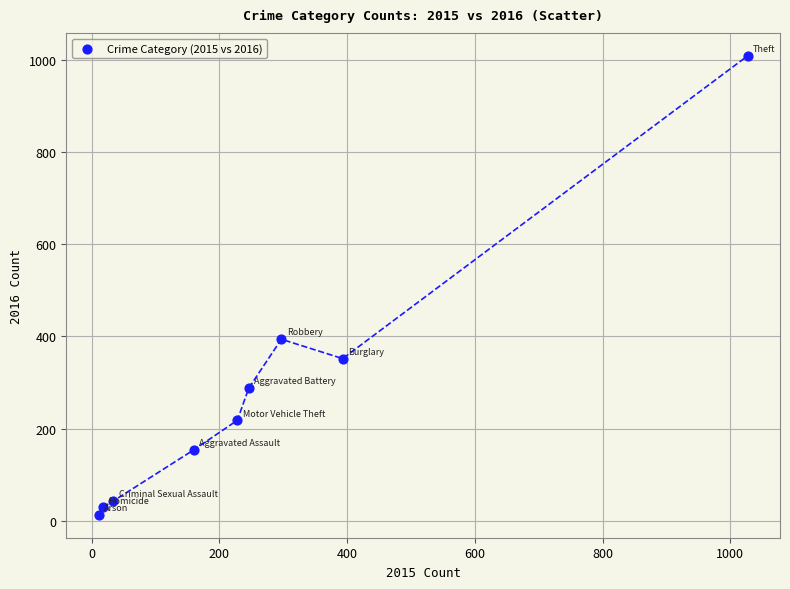

What is the average X value?

268